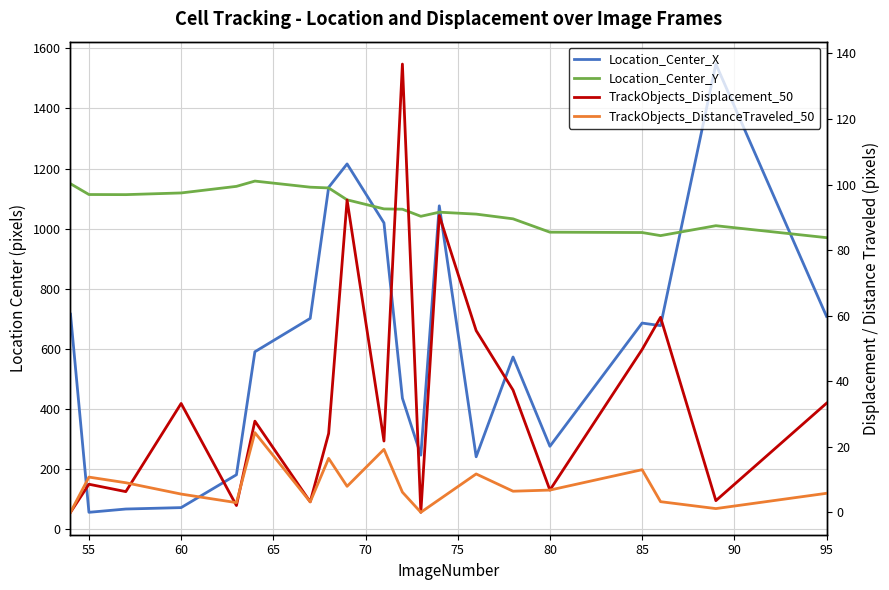

Which series has the largest total across all categories?

Location_Center_Y